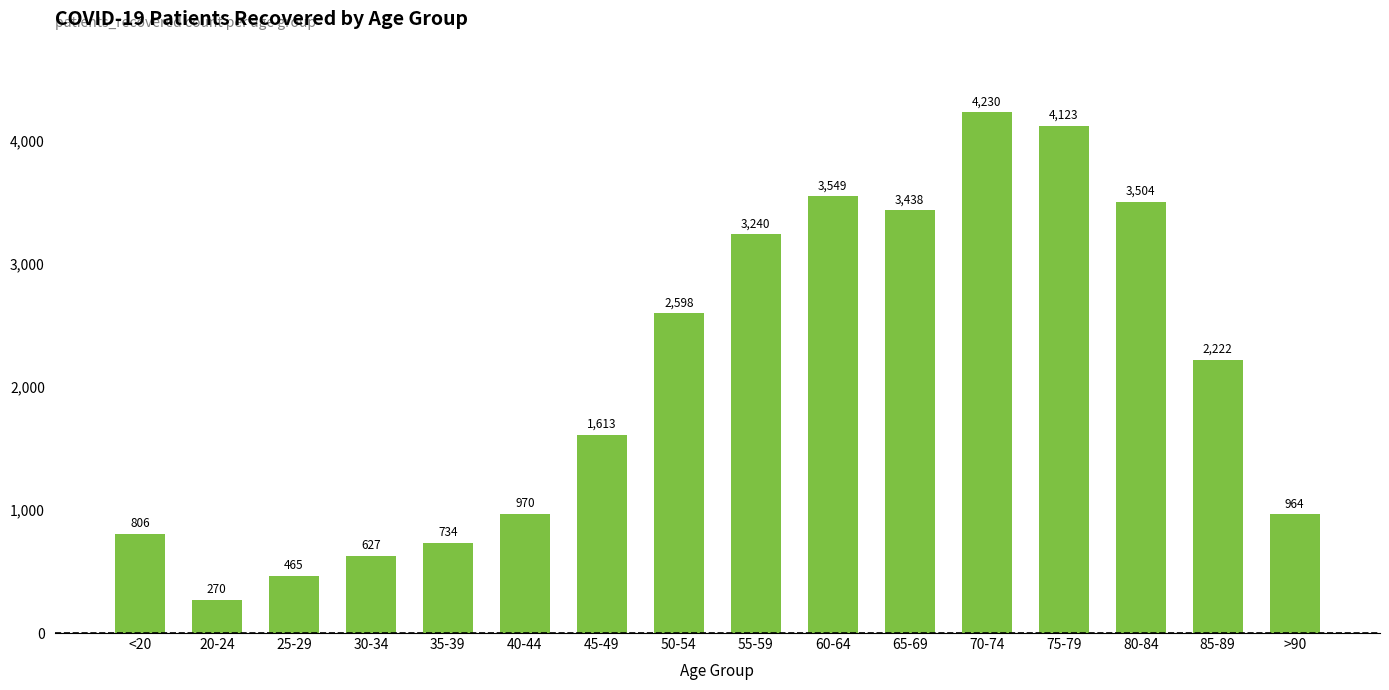

List the labels in order of value, smallest first.

20-24, 25-29, 30-34, 35-39, <20, >90, 40-44, 45-49, 85-89, 50-54, 55-59, 65-69, 80-84, 60-64, 75-79, 70-74